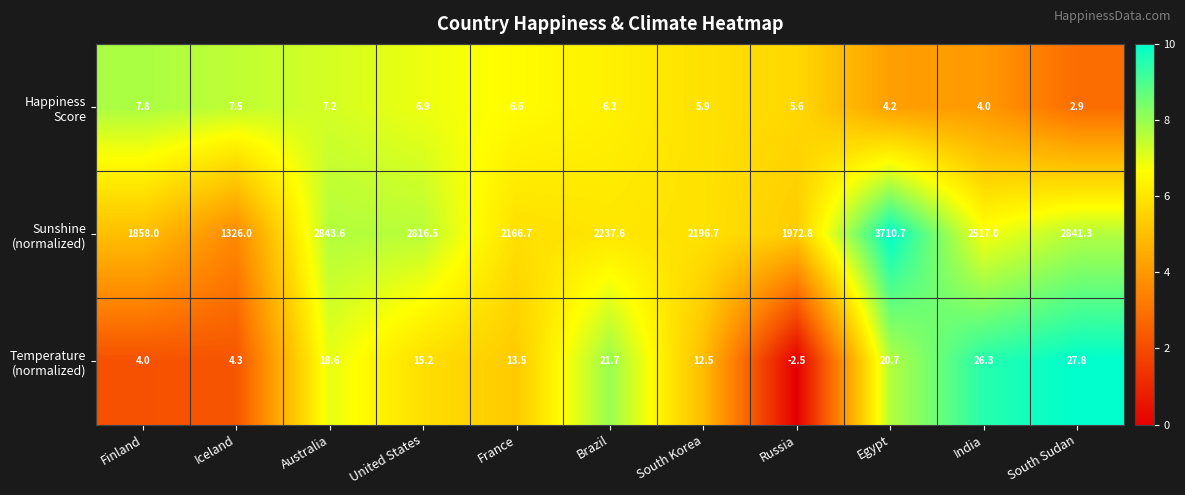

Which label corresponds to the smallest value in the chart?

Russia